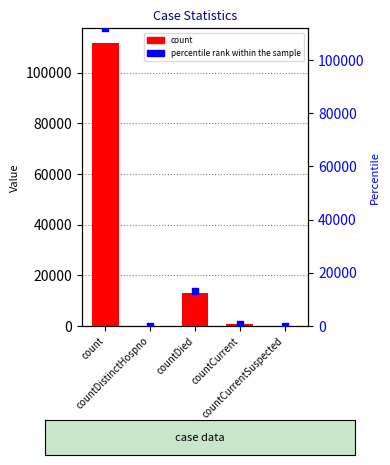

At how many categories does at least one series exceed 9958?

2